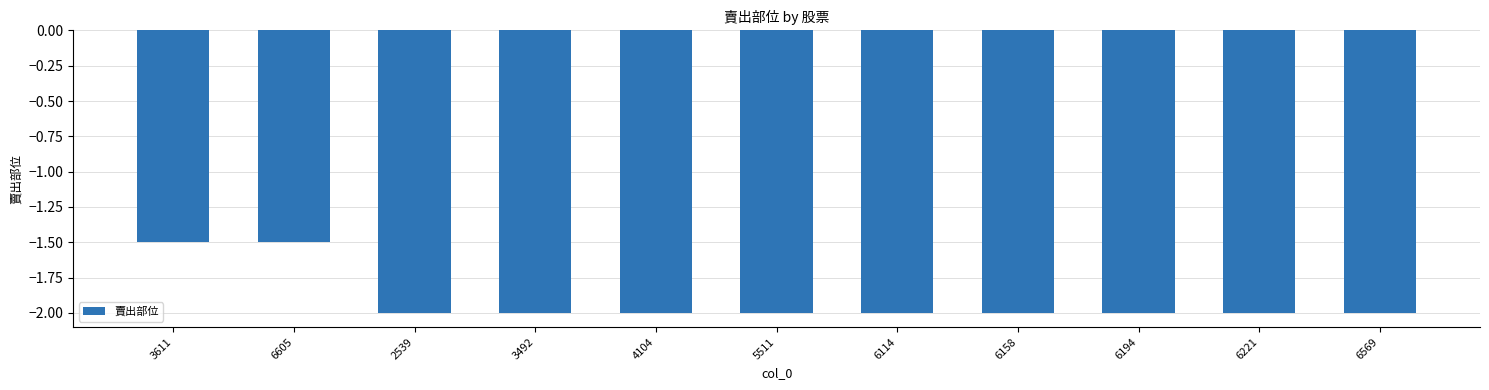

What is the difference between the second highest and second lowest values?

0.5